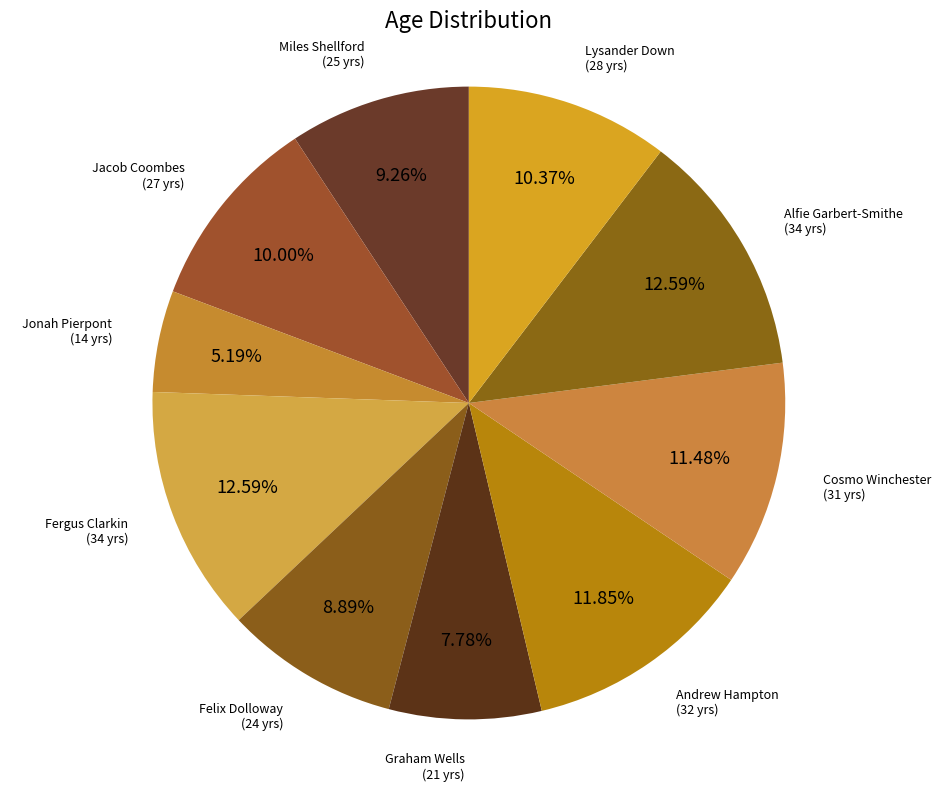

How many segments does this pie chart have?

10